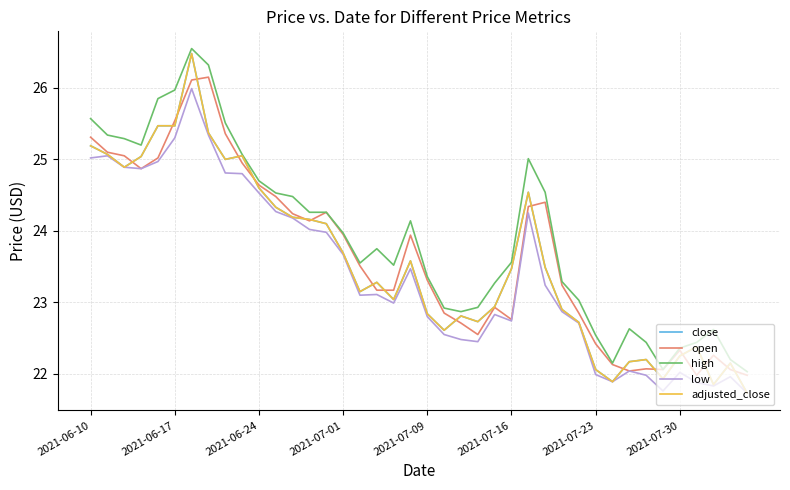

Which series has the widest spread of values?

close